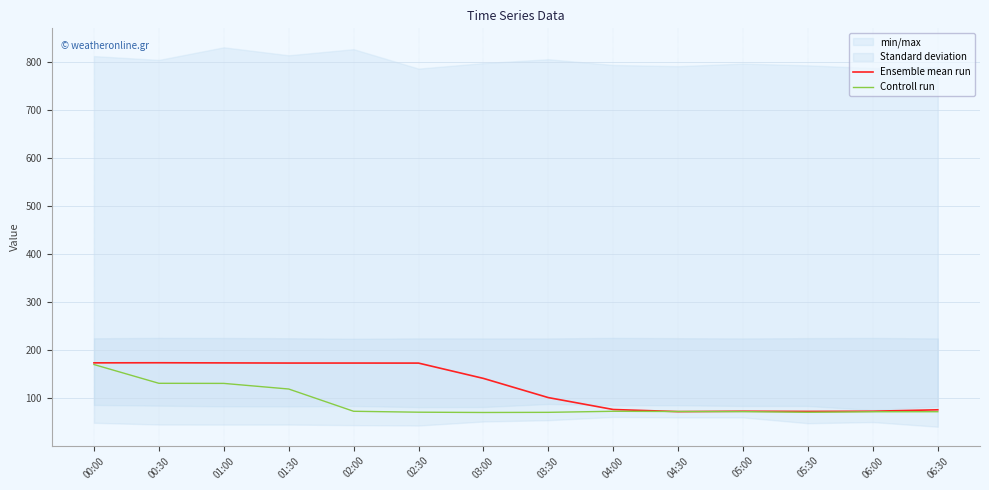

At which category does Ensemble mean run reach its first local valley?

04:30